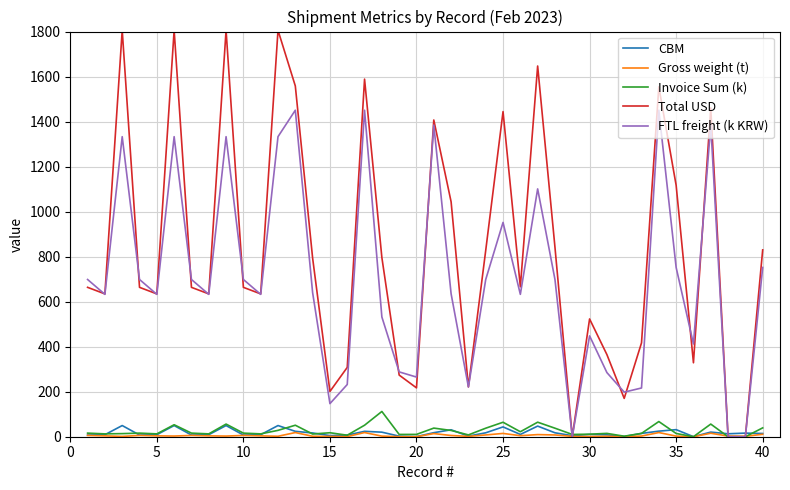

Which series has the largest range (max minus min)?

Total USD